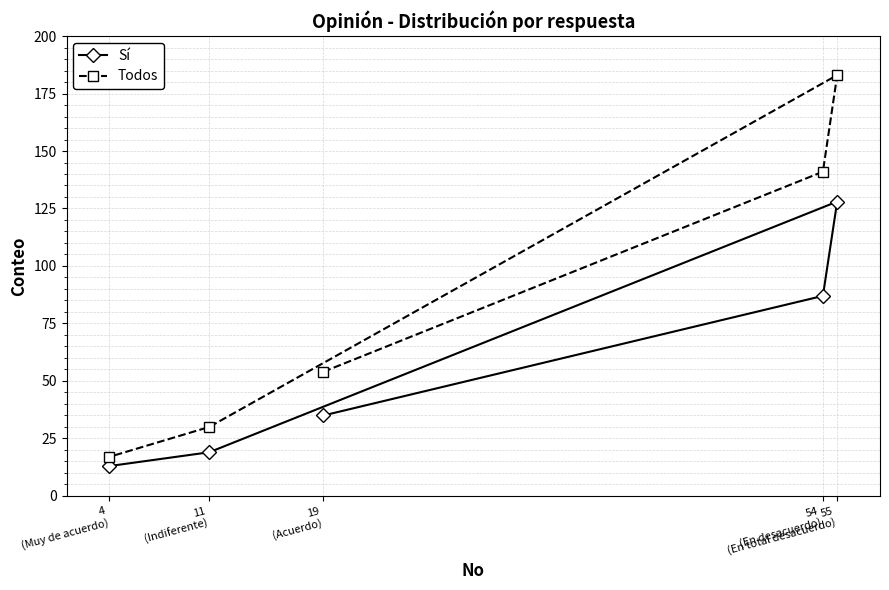

What is the spread (max minus min) of values at 55
(En total desacuerdo)?

55